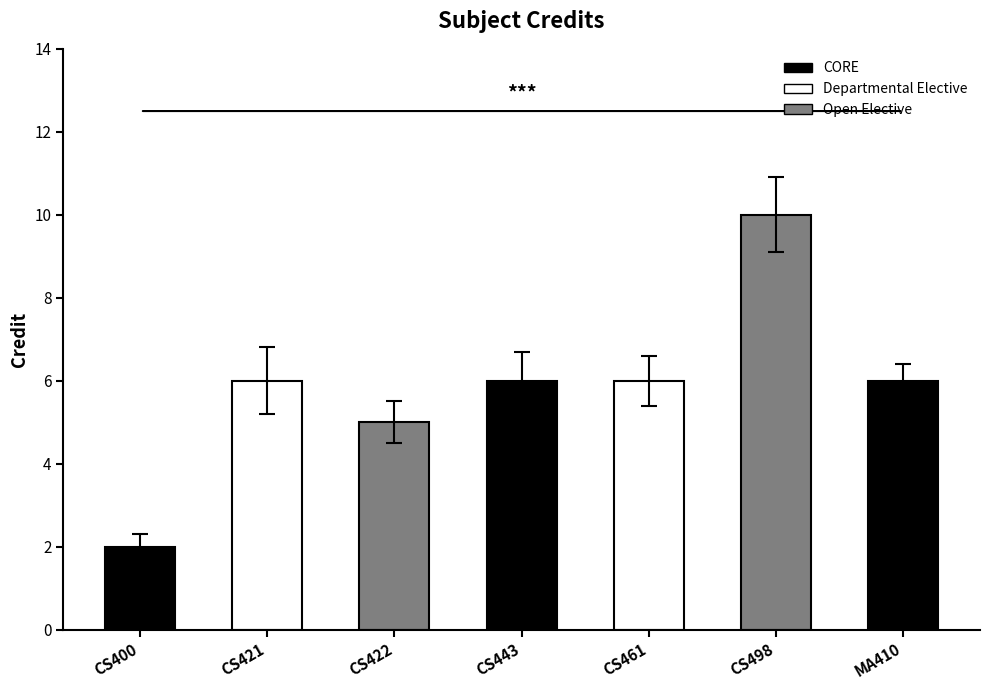

Between CS422 and MA410, which is larger?

MA410